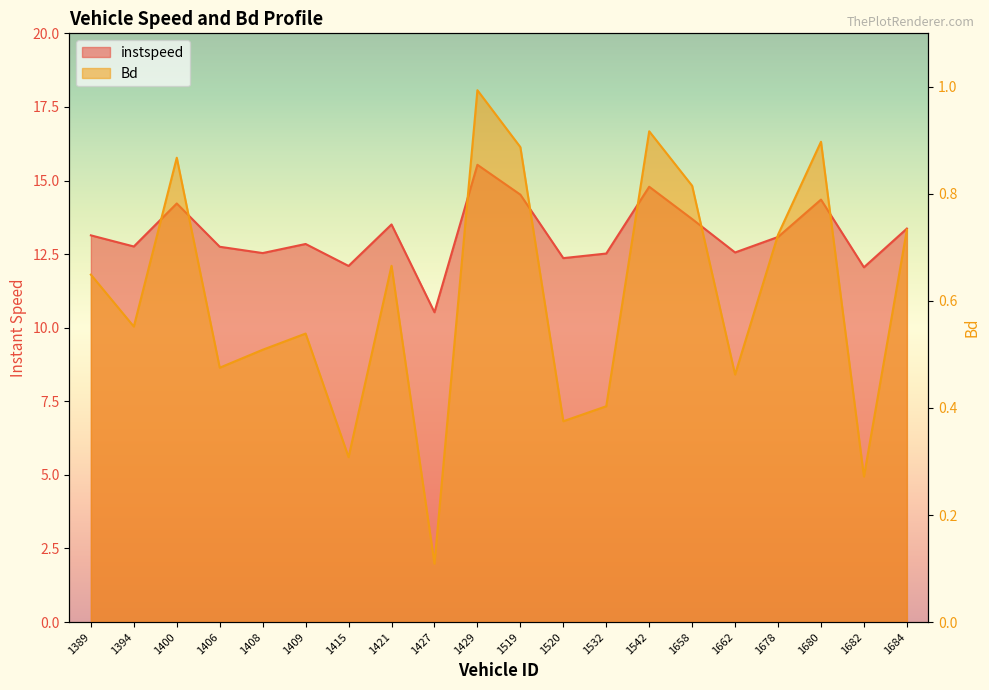

Reading left to right, extract all data points from this chart.

instspeed: 1389=13.1	1394=12.8	1400=14.2	1406=12.7	1408=12.5	1409=12.8	1415=12.1	1421=13.5	1427=10.5	1429=15.5	1519=14.5	1520=12.4	1532=12.5	1542=14.8	1658=13.7	1662=12.6	1678=13.1	1680=14.4	1682=12.1	1684=13.4
Bd: 1389=0.6	1394=0.6	1400=0.9	1406=0.5	1408=0.5	1409=0.5	1415=0.3	1421=0.7	1427=0.1	1429=1.0	1519=0.9	1520=0.4	1532=0.4	1542=0.9	1658=0.8	1662=0.5	1678=0.7	1680=0.9	1682=0.3	1684=0.7